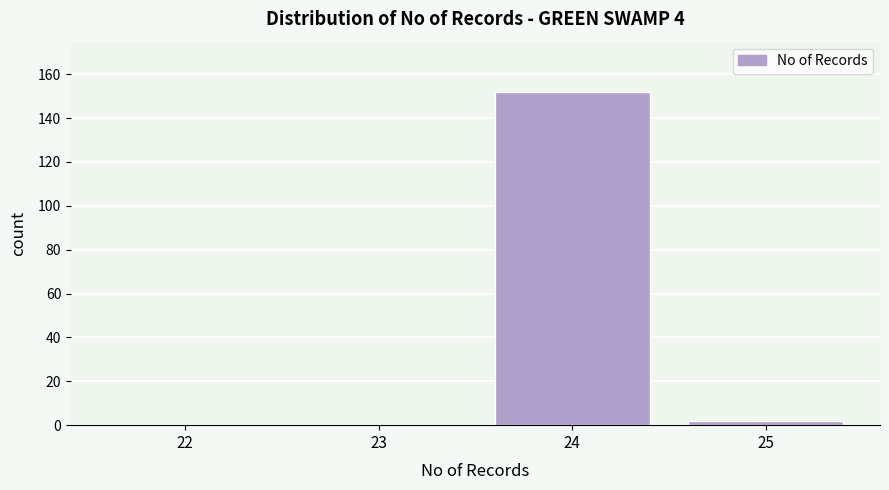

Reading left to right, extract all data points from this chart.

22=0	23=0	24=152	25=2